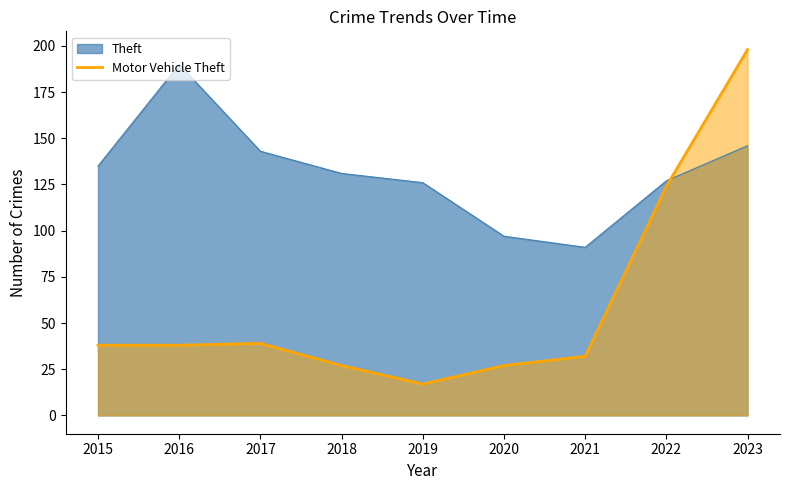

Read the Theft value at 2022.

127